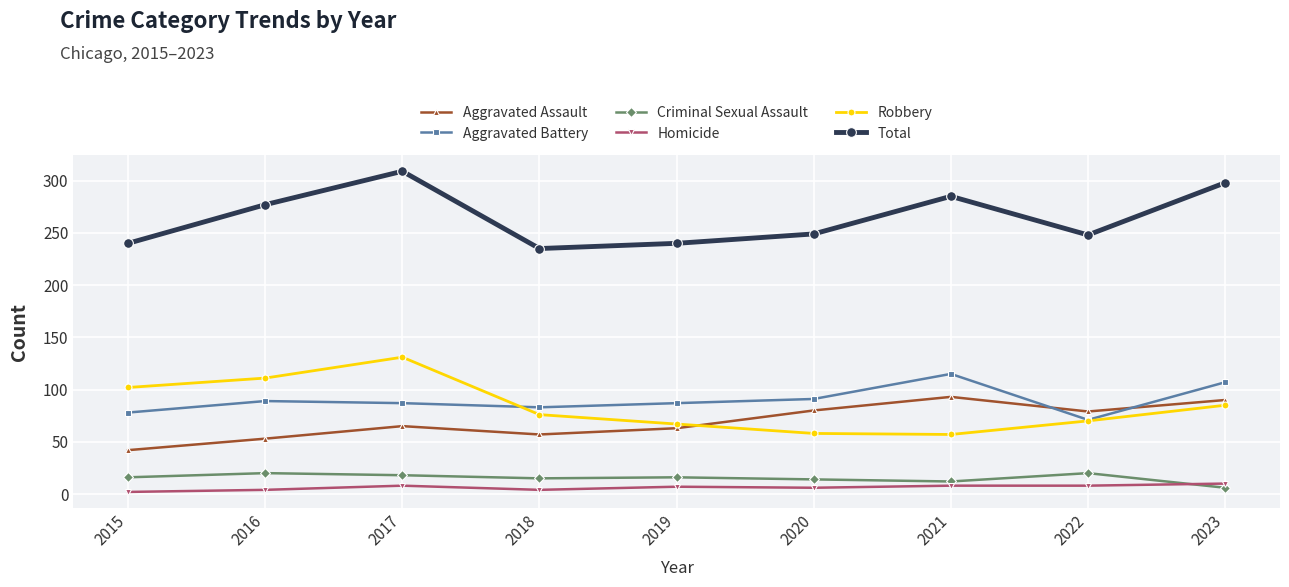

Which series has the largest total across all categories?

Total